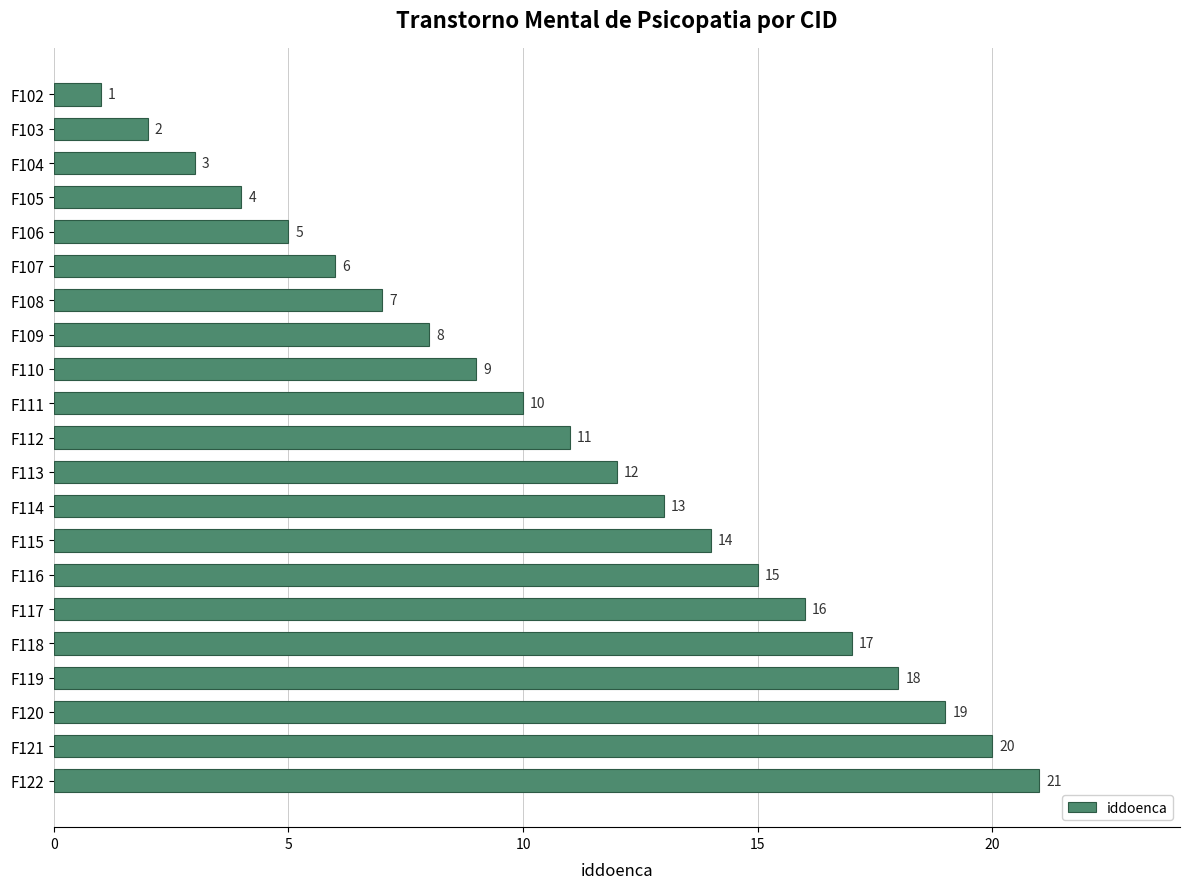

What is the ratio of the value at F109 to the value at F102?

8.0